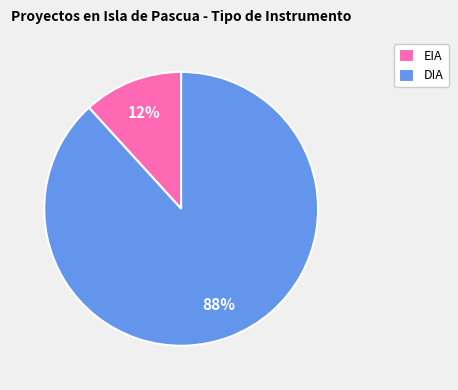

Which slice is the smallest?

EIA